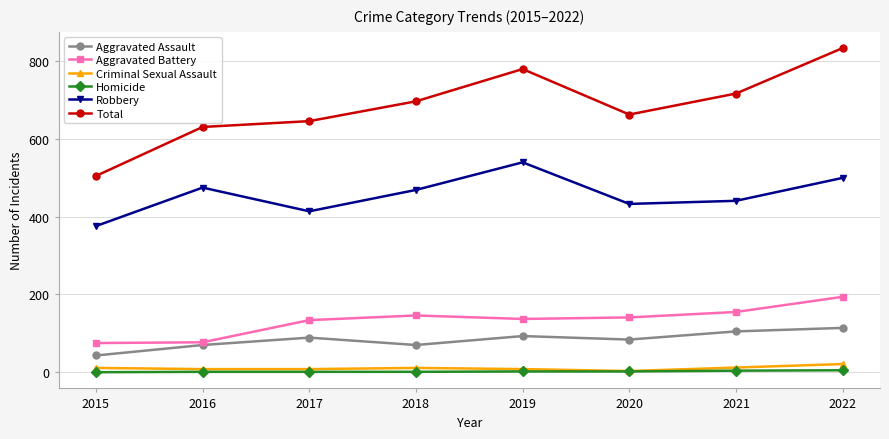

Between 2018 and 2020, which series saw the biggest shift?

Robbery